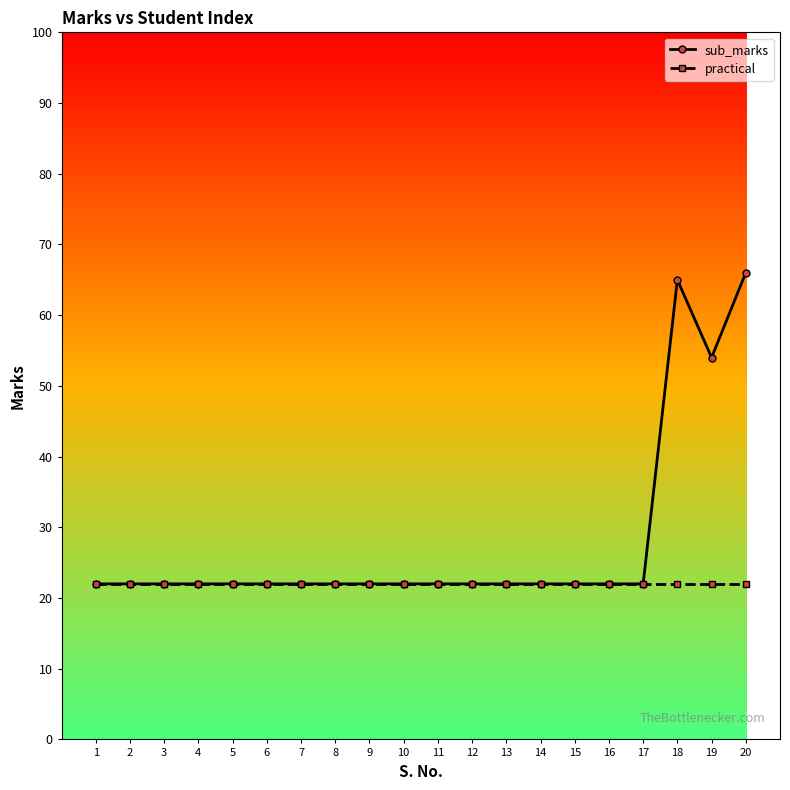

The value of practical at 7 is 22. True or false?

True